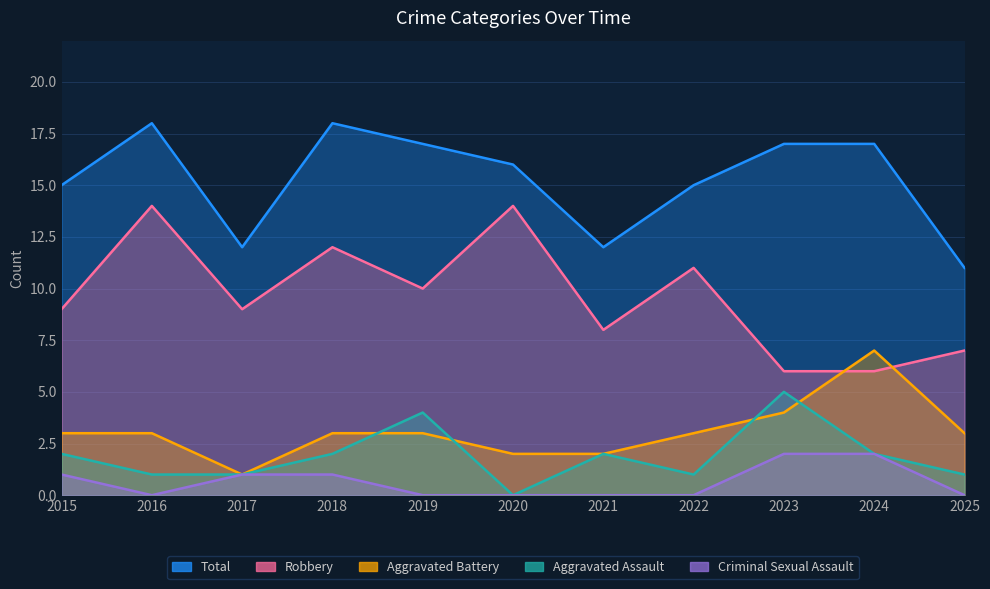

True or false: Robbery and Total cross at least once.

False